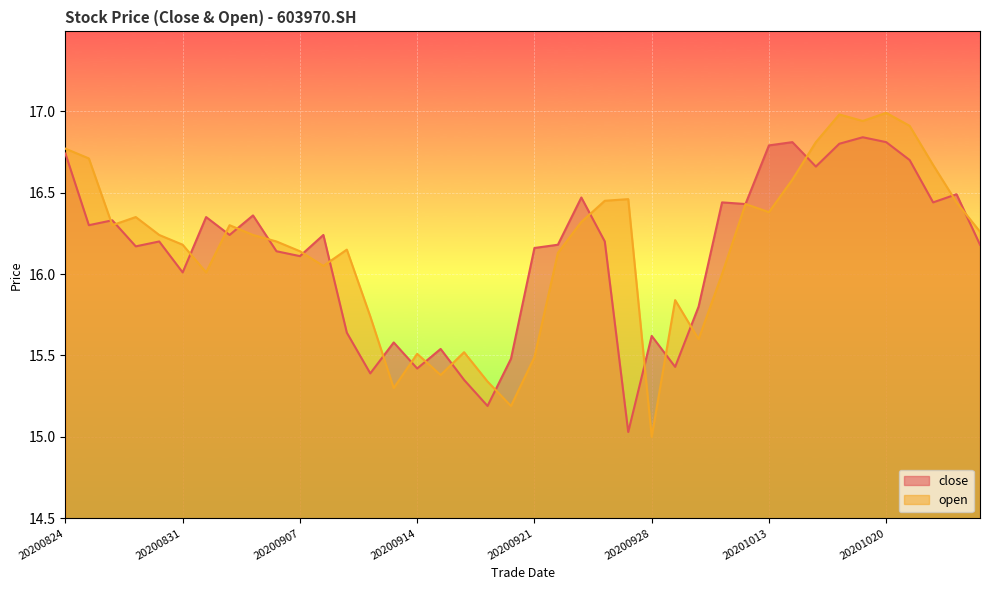

What is the sum of the close values at 20201012 and 20200922?

32.6